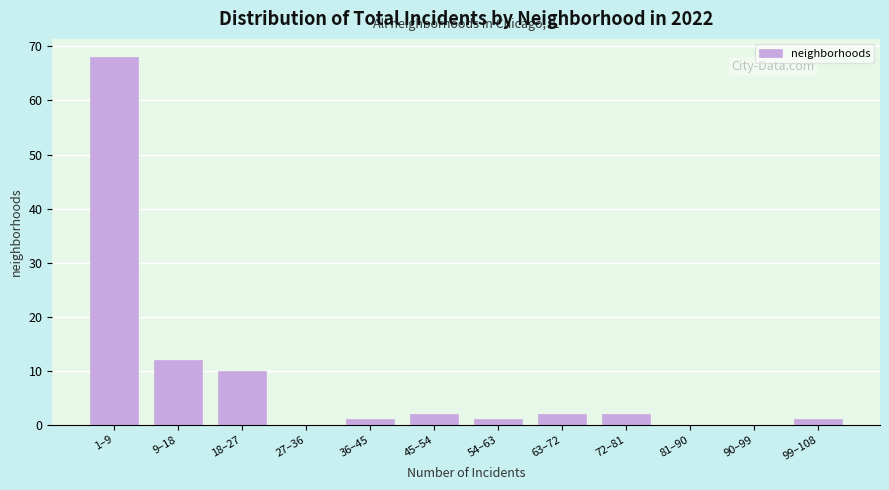

Reading left to right, what are all the values shown in this chart?

1–9=68	9–18=12	18–27=10	27–36=0	36–45=1	45–54=2	54–63=1	63–72=2	72–81=2	81–90=0	90–99=0	99–108=1